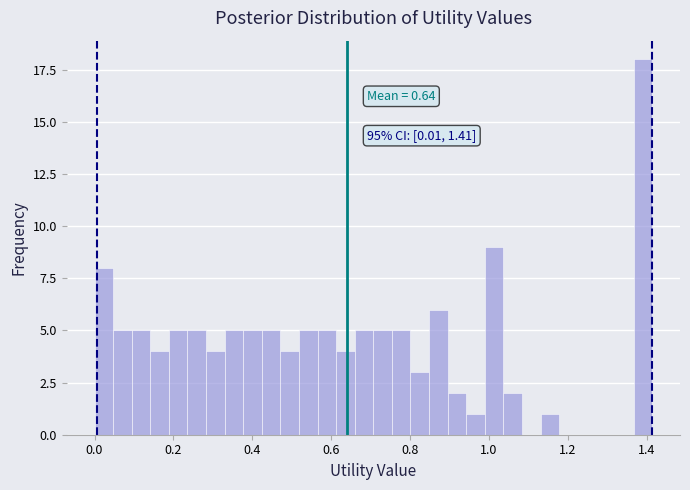

Read against the x-axis, roughly where is the centre of the tallest bar?

1.40